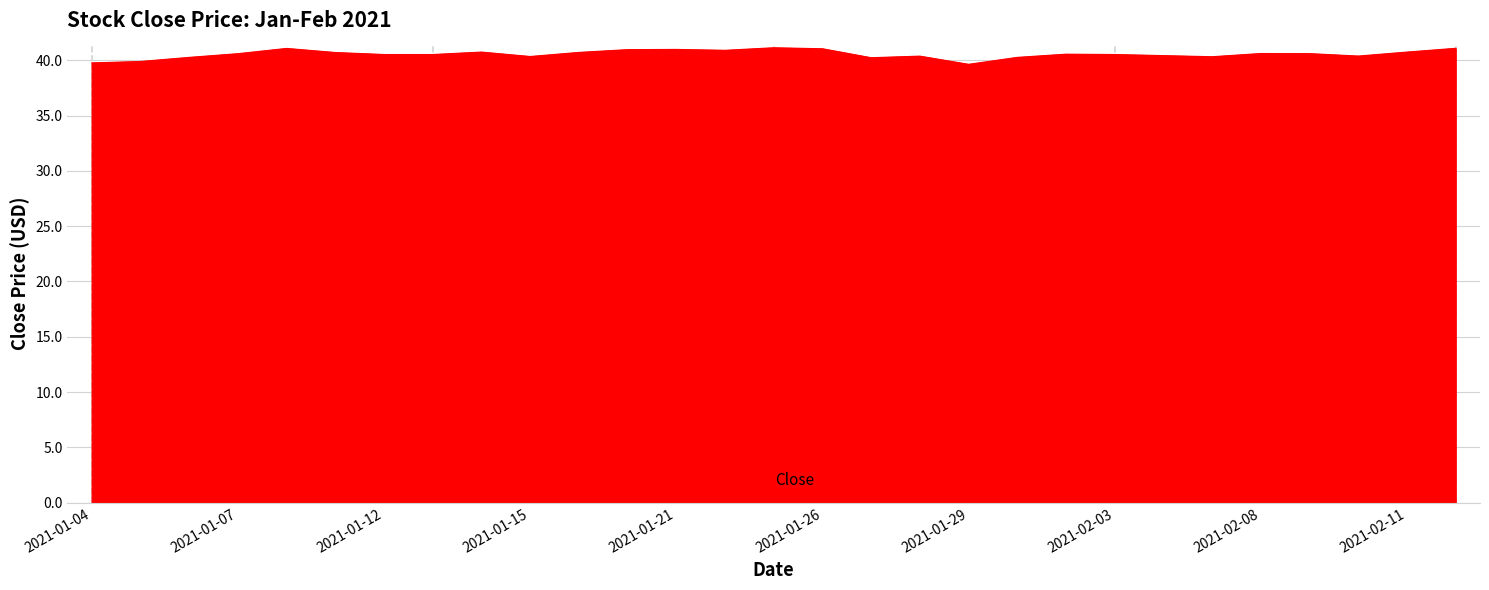

What is the maximum value shown in the chart?

41.1